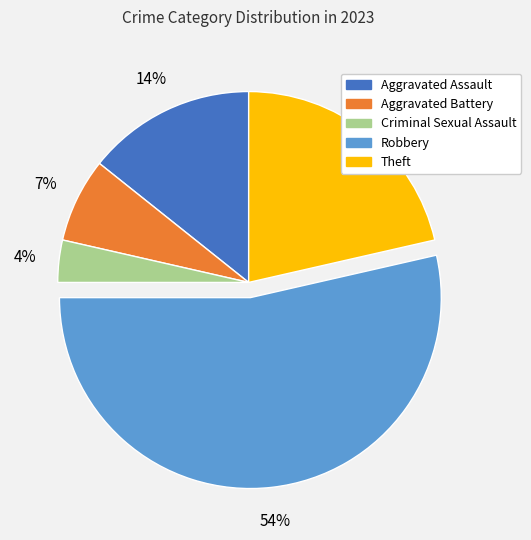

To the nearest percent, what is the difference between the largest and smallest slice percentages?

50%